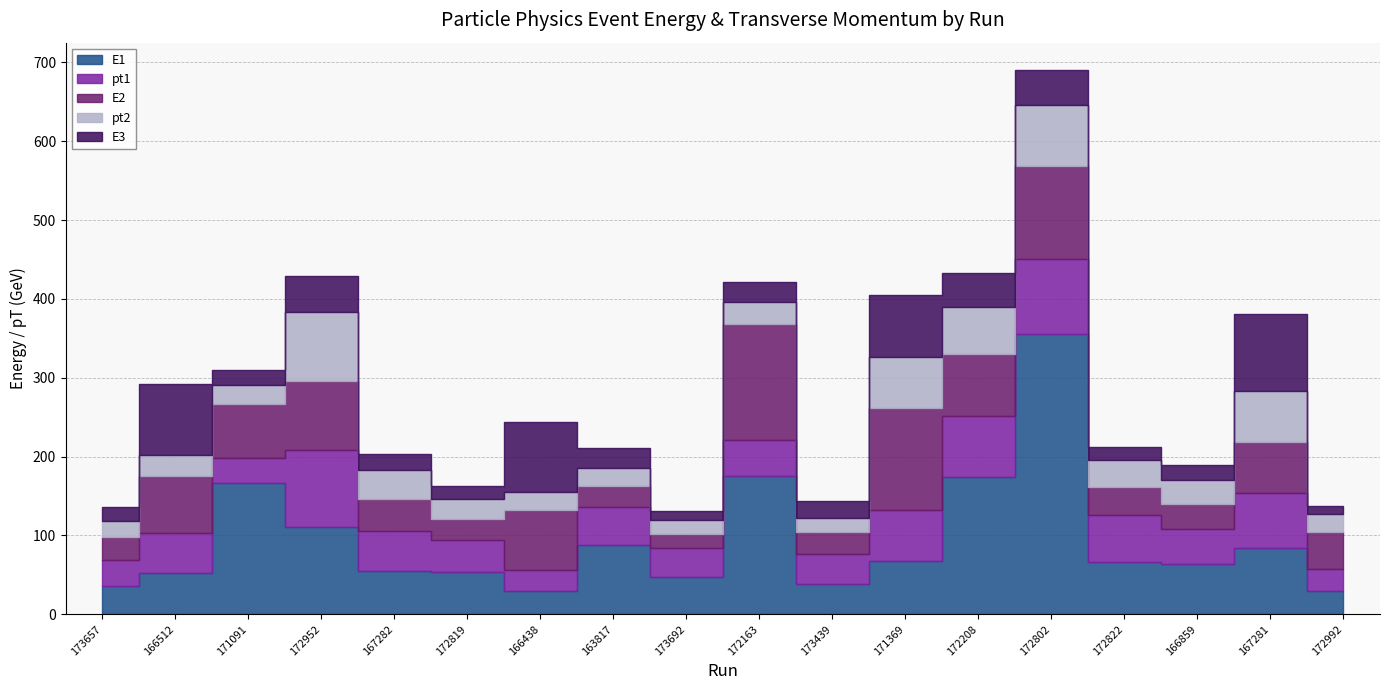

Count the number of data series in this chart.

5